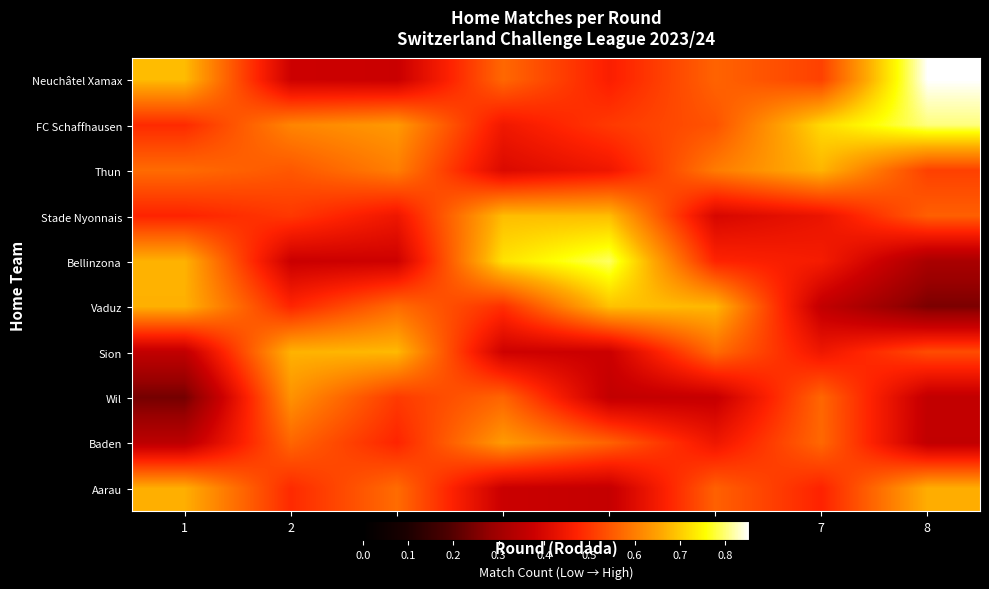

What is the maximum value shown in the chart?

0.9